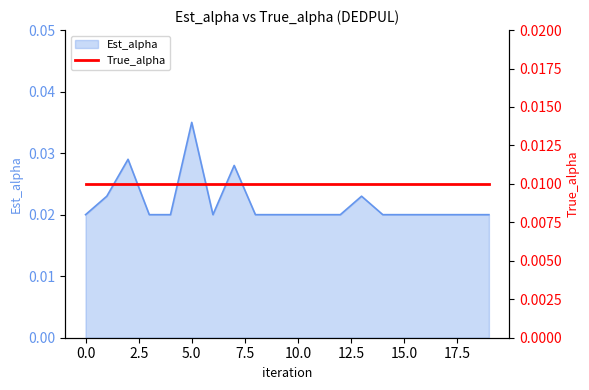

True or false: the data has more than 2 interior local peaks.

True